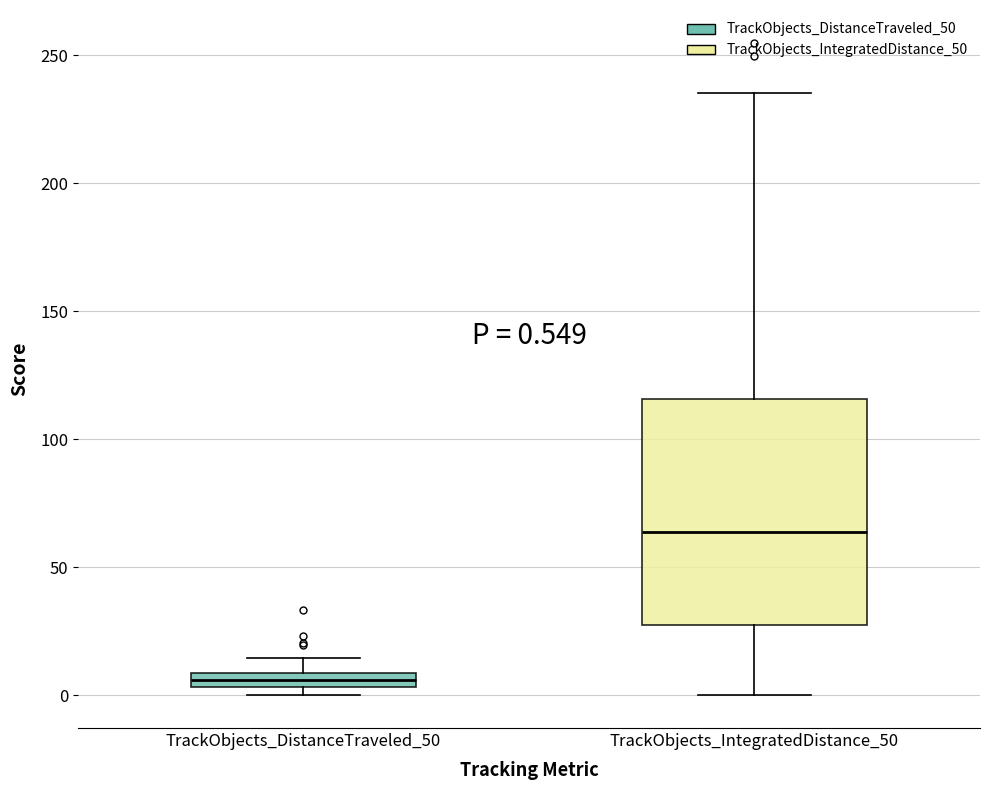

Comparing the boxes themselves (not the whiskers), which one is the tallest?

TrackObjects_IntegratedDistance_50